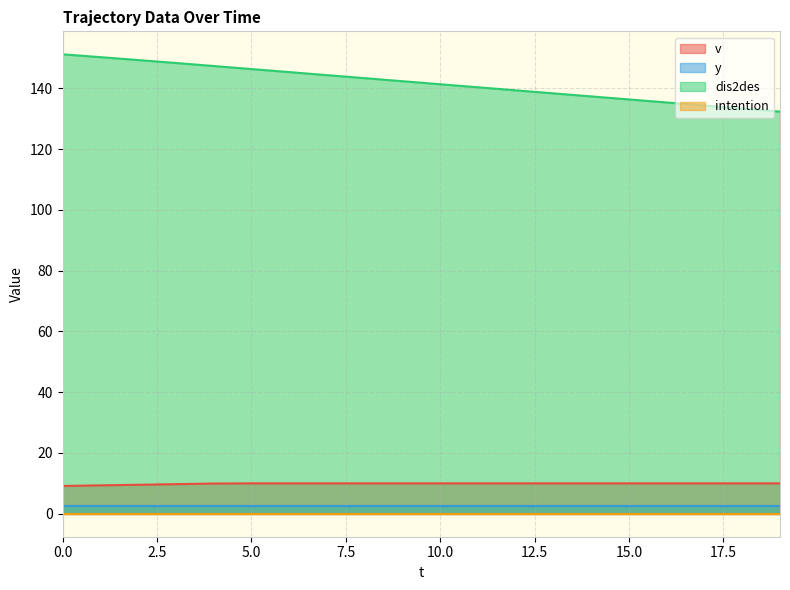

How many lines are shown in the chart?

4